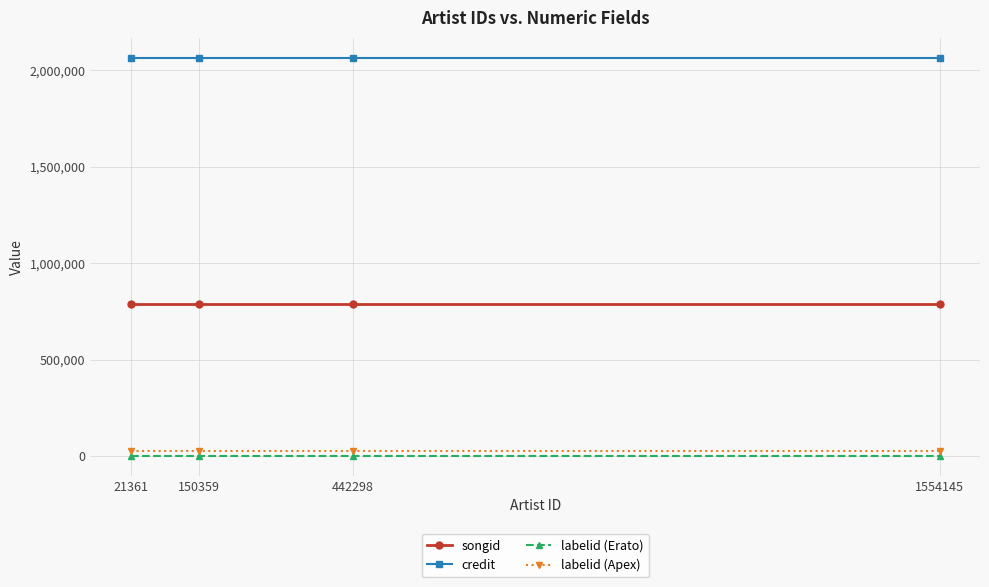

What are all the series names shown in the legend?

songid, credit, labelid (Erato), labelid (Apex)